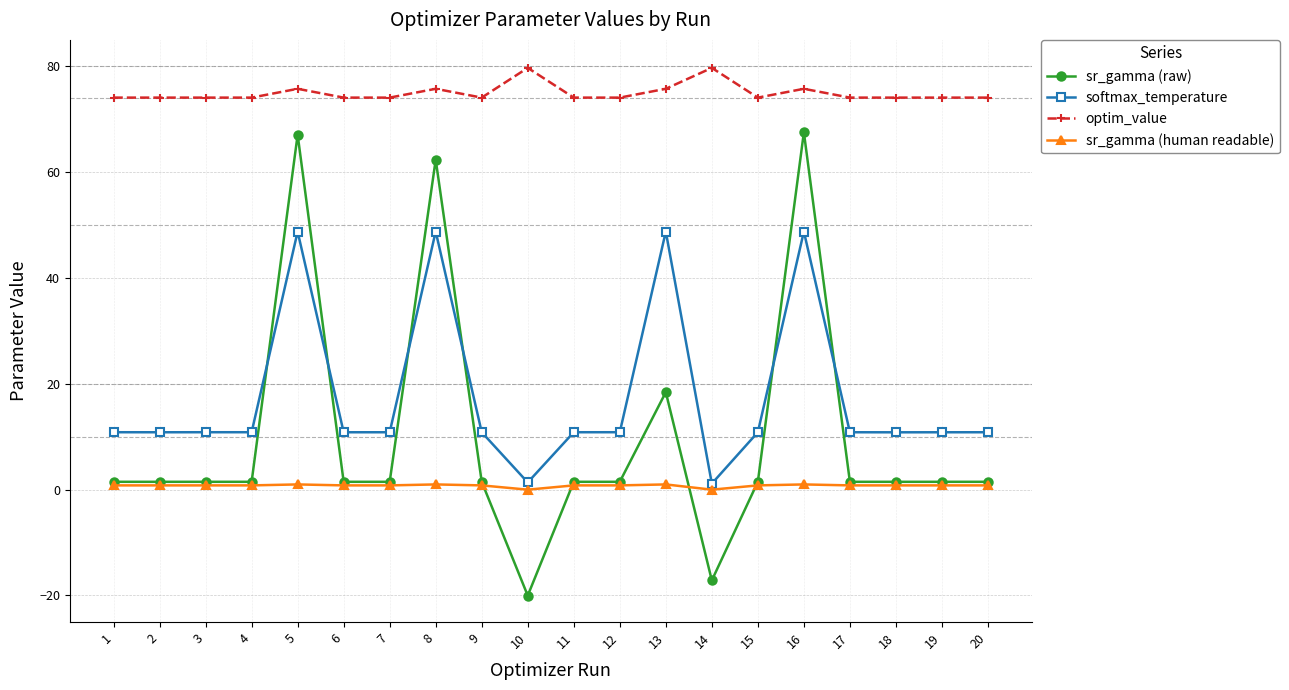

Is the value of softmax_temperature at 17 greater than the value of sr_gamma (raw) at 9?

Yes